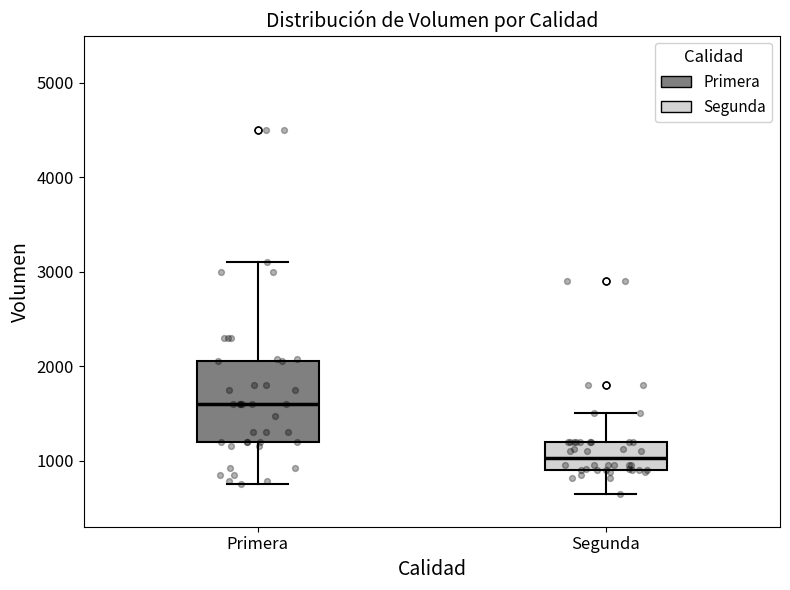

Reading left to right, read every box against the y-axis: the position of its median line, the range the box covers, and the ends of its whiskers. The values are not printed on the chart, so give them approximately, as read against the axis.

Primera: median 1600, box 1200 to 2100, whiskers 800 to 3100
Segunda: median 1000, box 900 to 1200, whiskers 700 to 1500